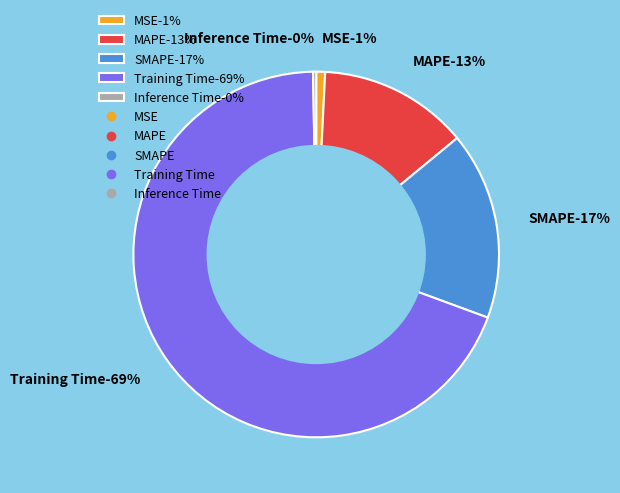

Count the number of slices in the pie.

5